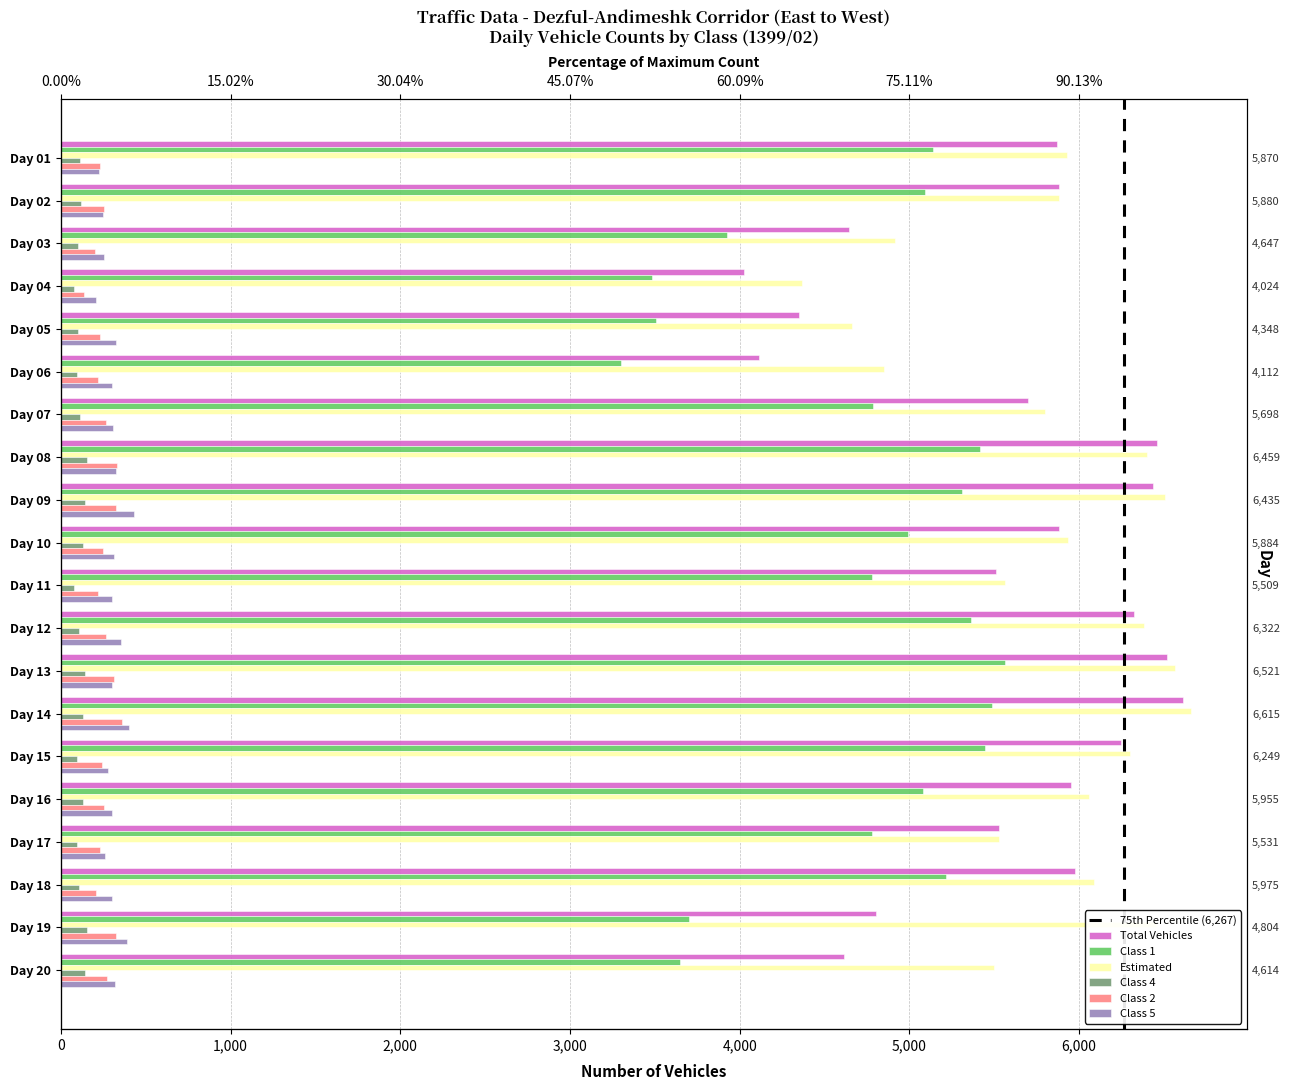

Reading left to right, list all the values displayed in this chart.

Total Vehicles: 5870	5880	4647	4024	4348	4112	5698	6459	6435	5884	5509	6322	6521	6615	6249	5955	5531	5975	4804	4614
Class 1: 5141	5093	3923	3483	3506	3298	4788	5417	5312	4993	4780	5364	5562	5486	5446	5080	4779	5217	3702	3651
Estimated: 5931	5880	4917	4365	4664	4852	5800	6403	6505	5935	5566	6381	6564	6657	6298	6058	5531	6090	6456	5498
Class 4: 111	116	104	75	102	95	114	156	142	131	79	108	144	131	96	132	98	107	154	140
Class 2: 232	253	200	138	231	218	266	329	325	250	220	267	315	363	245	254	233	210	323	270
Class 5: 226	247	255	209	327	301	308	323	430	313	302	352	300	402	275	301	258	301	391	322